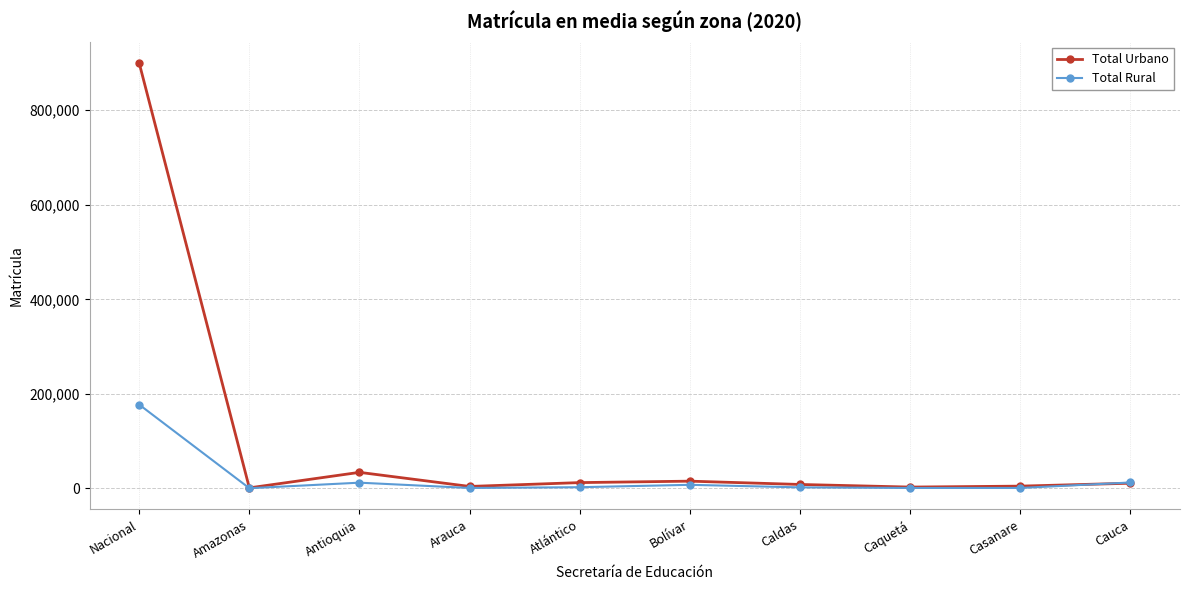

What is the smallest value displayed?

605